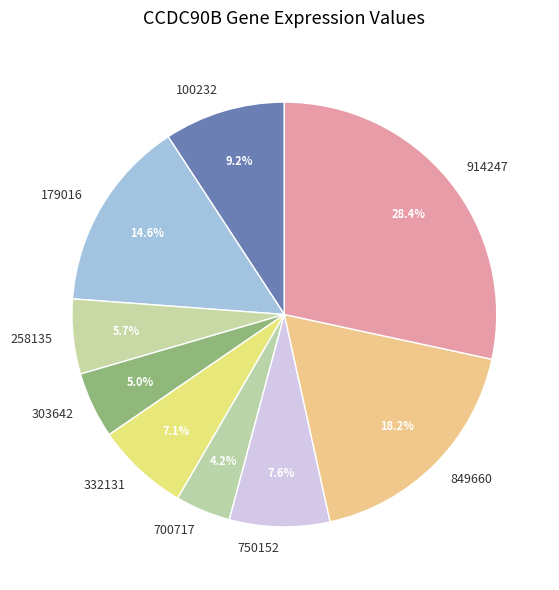

To the nearest percent, what is the average slice percentage?

11%